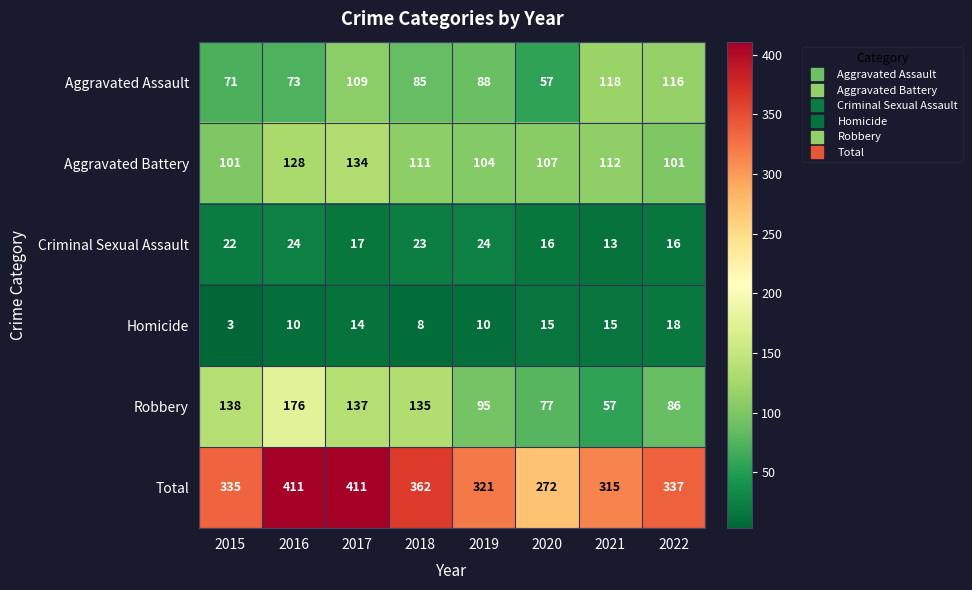

The value of Aggravated Assault at 2018 is 85. True or false?

True